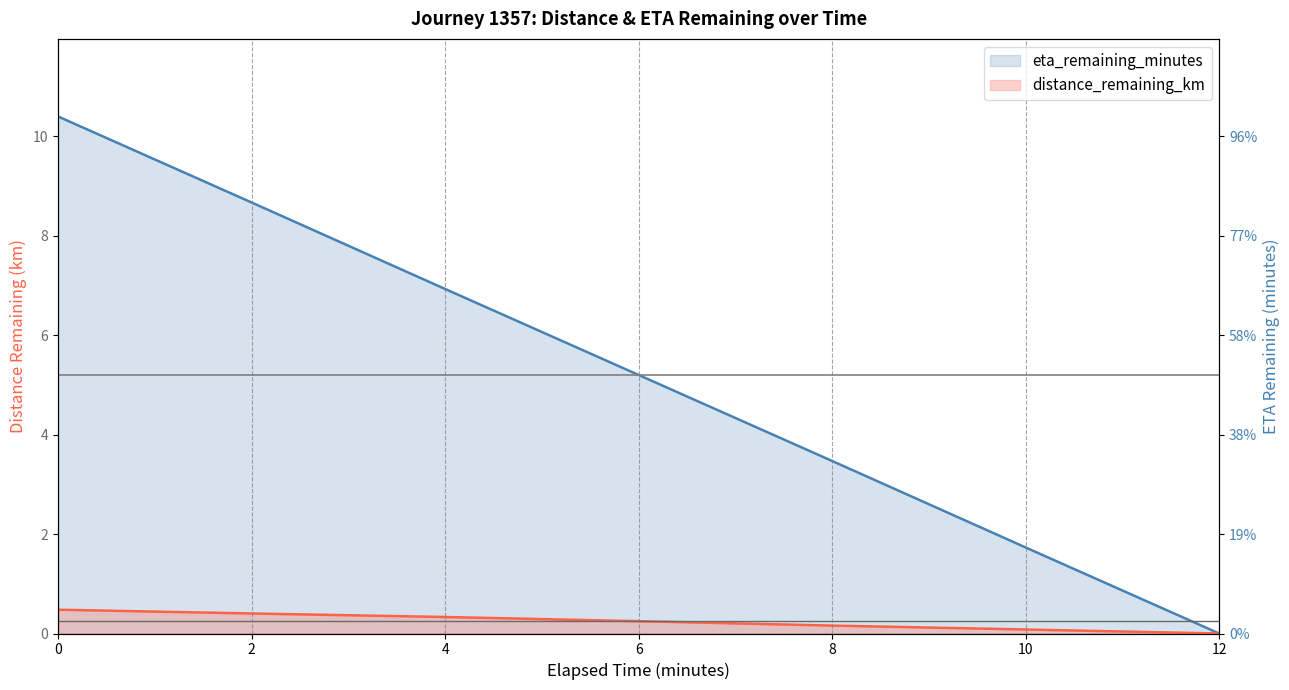

The eta_remaining_minutes series shows 0.0 at 12.0. True or false?

True